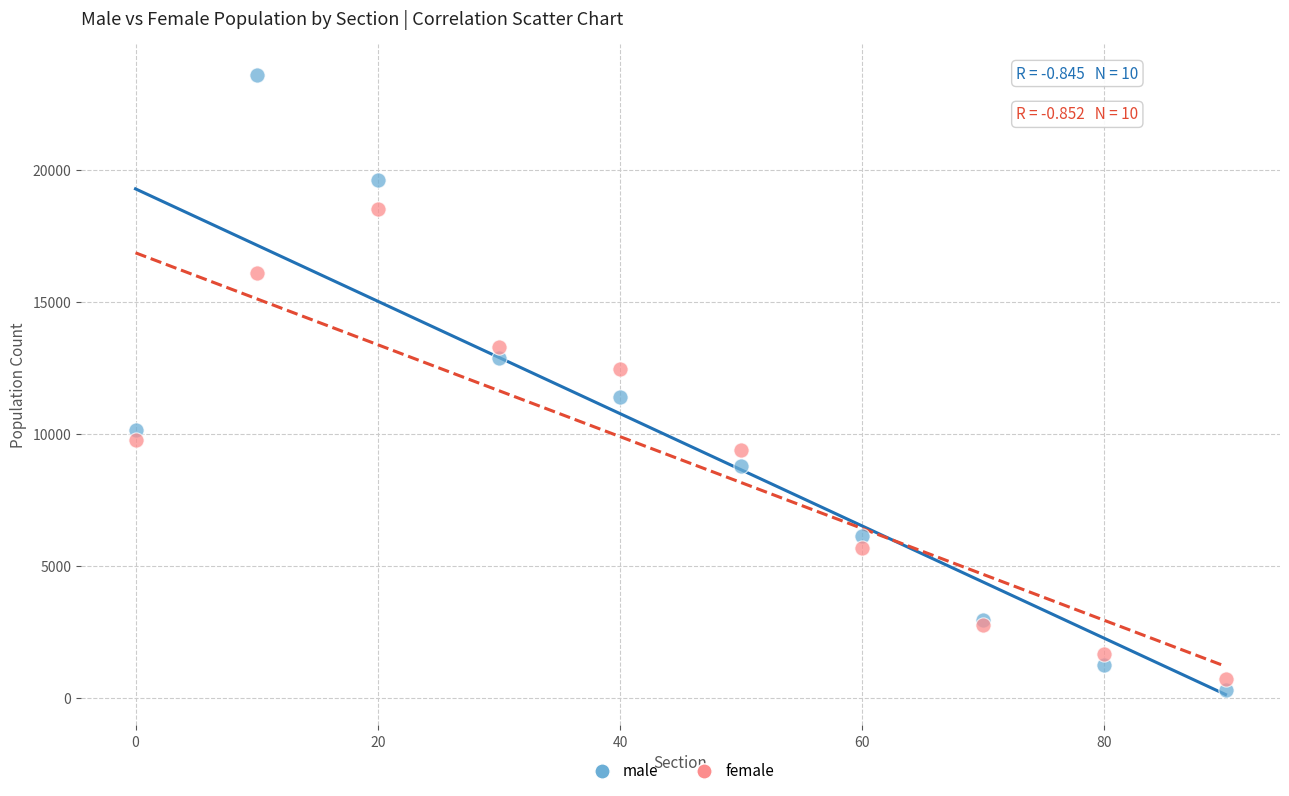

Which series contains the lowest Y value?

male